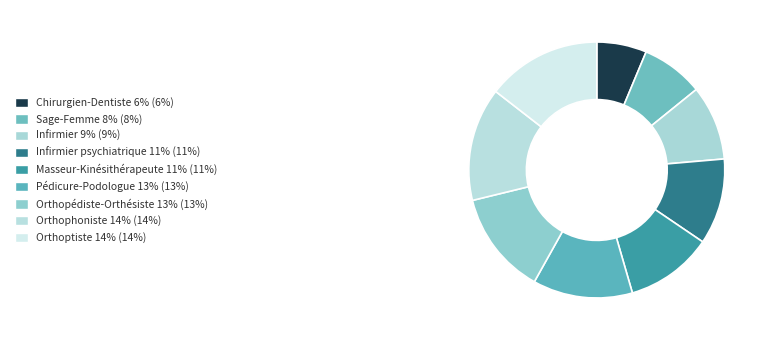

What is the smallest slice in the pie chart?

Chirurgien-Dentiste